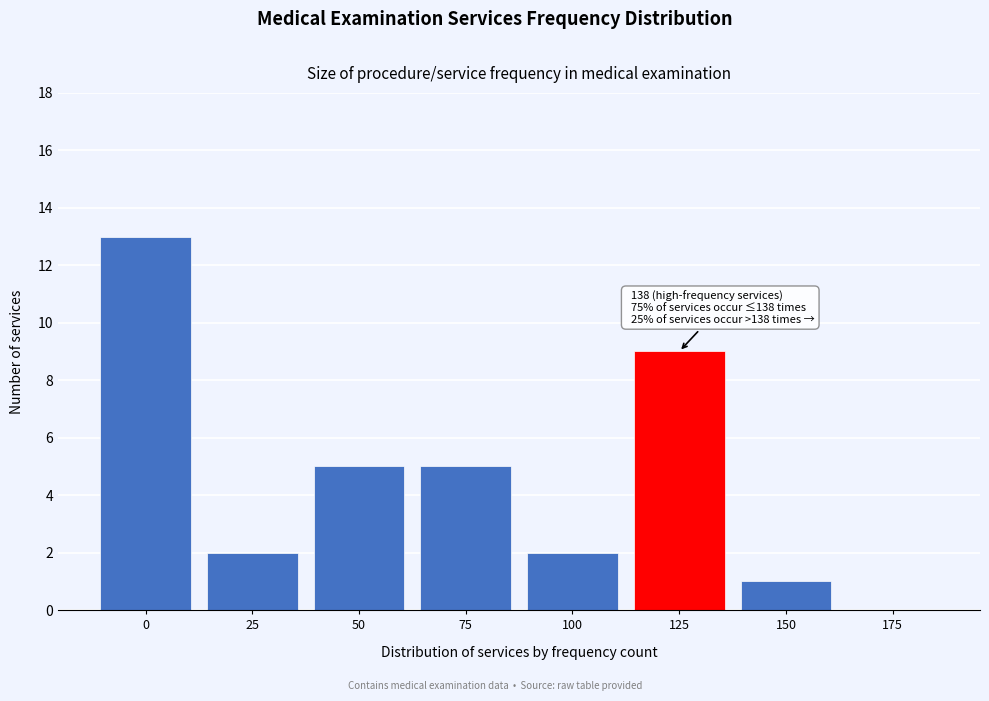

Reading left to right, transcribe all the data shown in this chart.

0=13	25=2	50=5	75=5	100=2	125=9	150=1	175=0